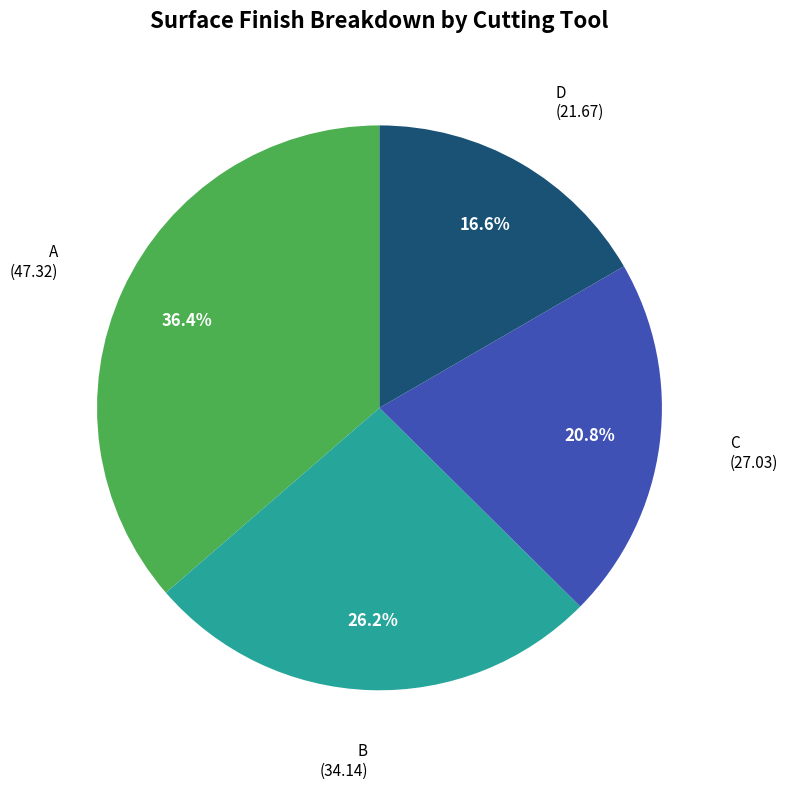

Count the number of slices in the pie.

4